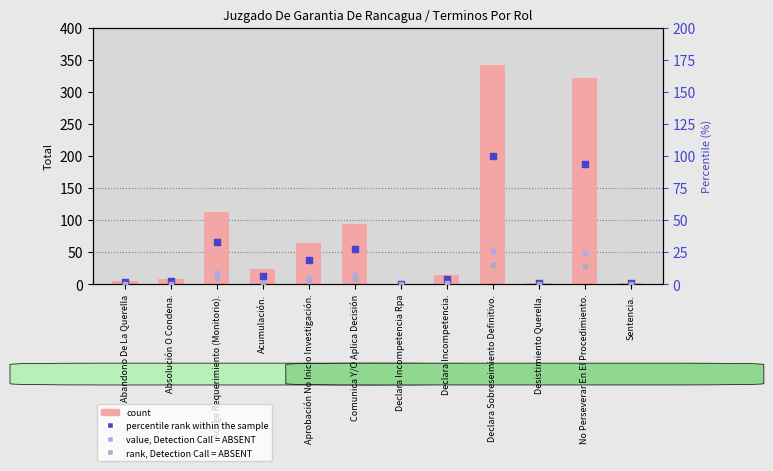

At how many categories does at least one series exceed 34?

5